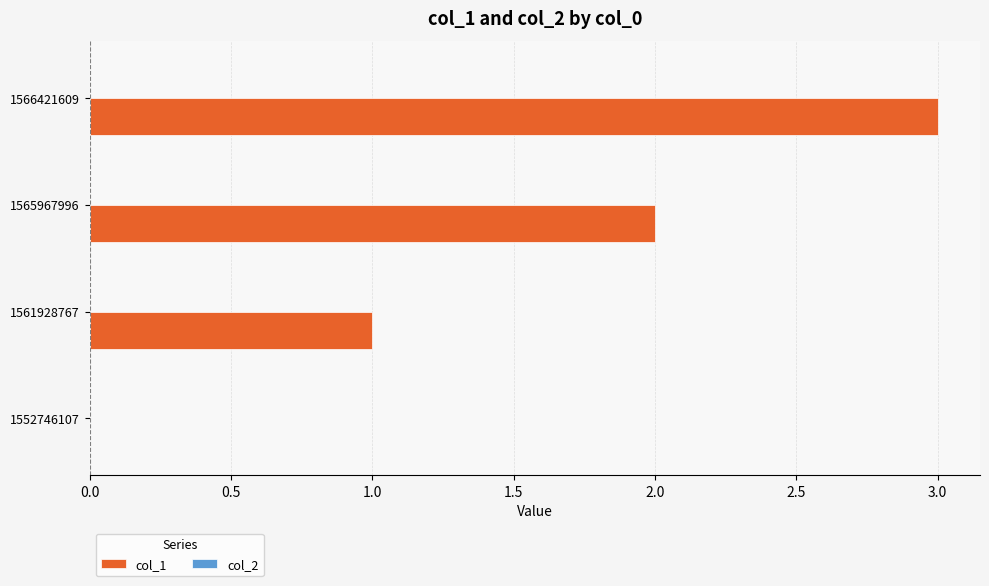

What is the greatest value displayed?

3